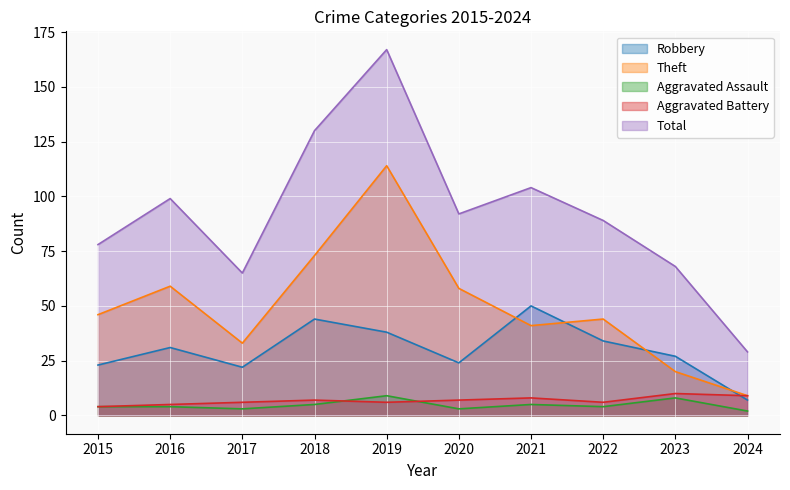

Does the chart display data point markers on the line(s)?

No